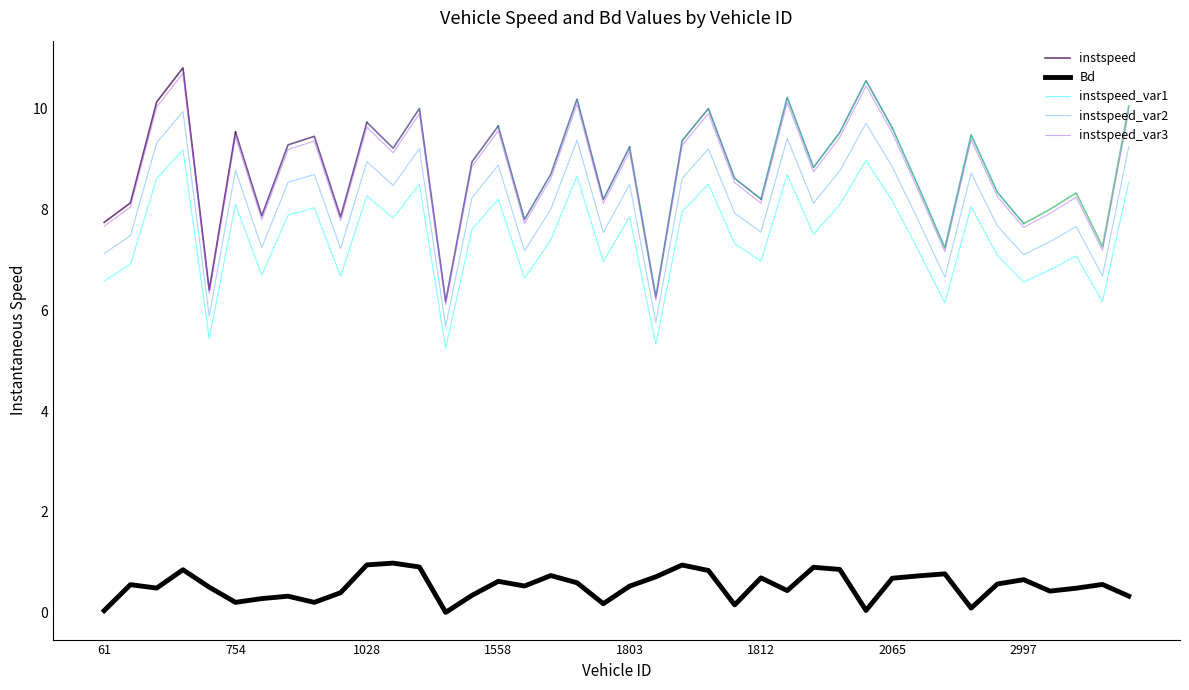

Is it true that instspeed equals 8.7 at 1819.0?

True